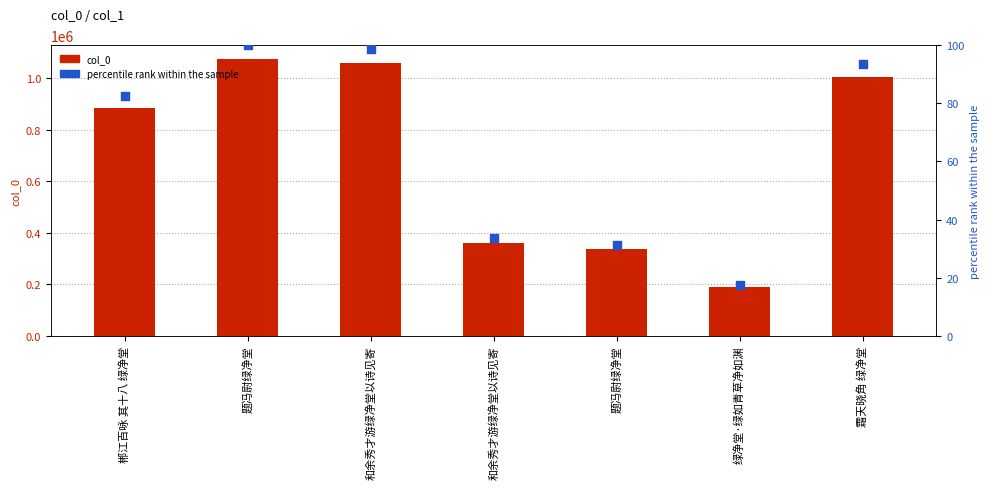

What are all the series names shown in the legend?

col_0, percentile rank within the sample